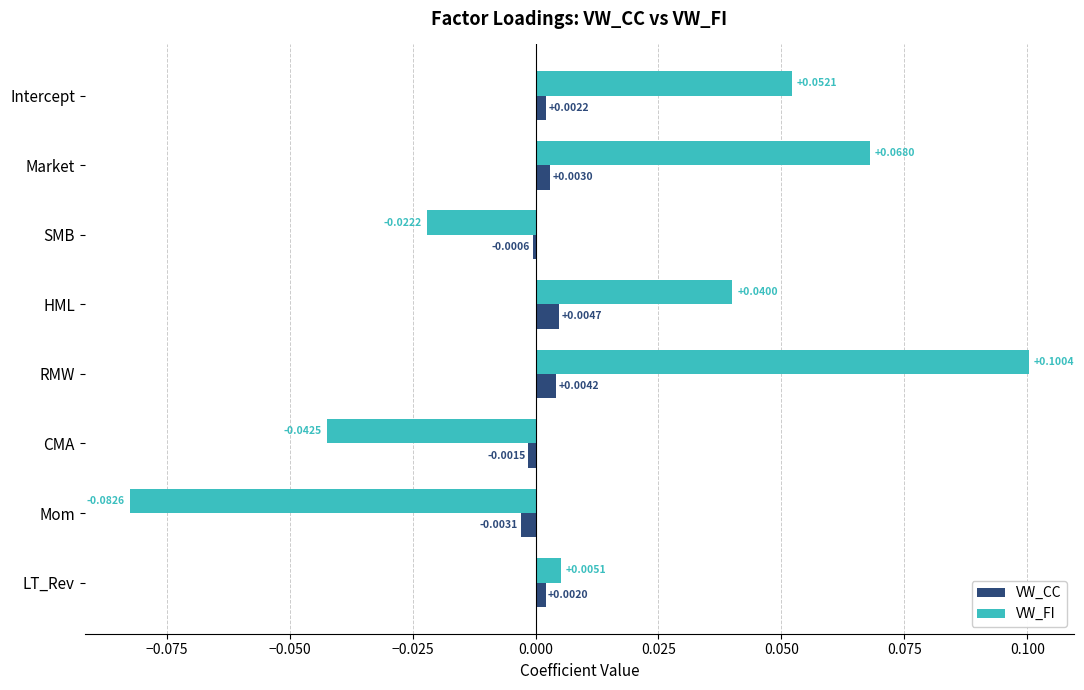

At which label is VW_FI closest to 0?

LT_Rev